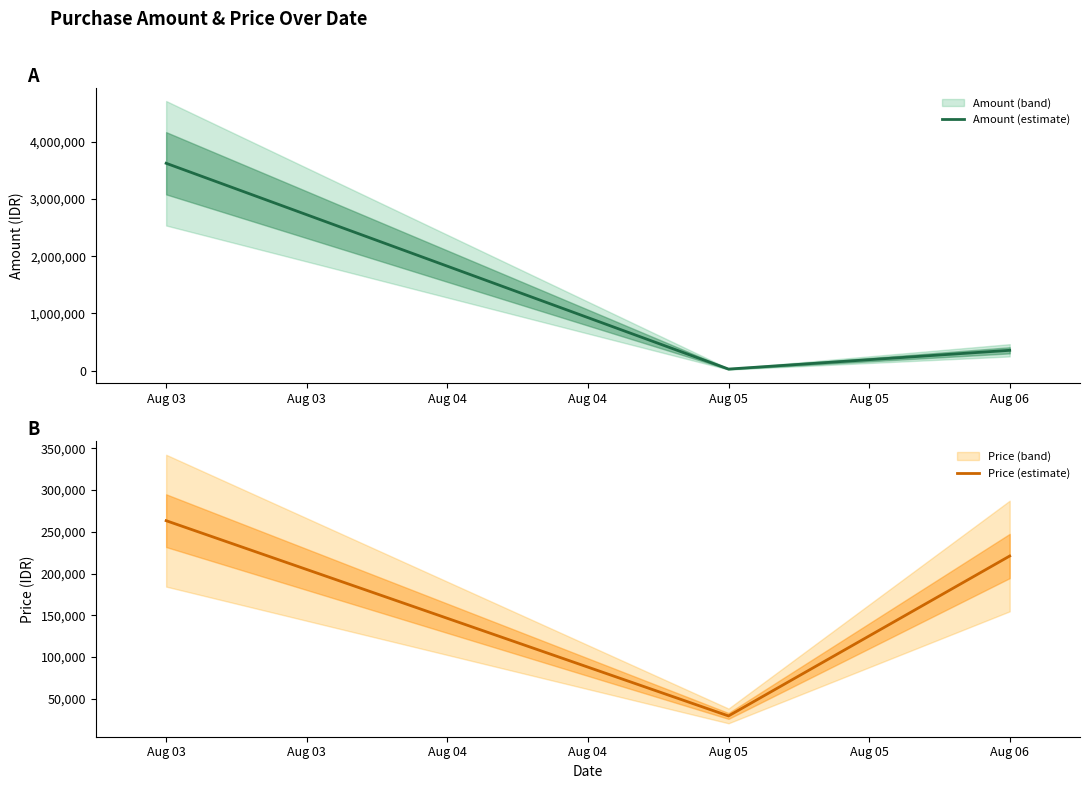

Does the chart display data point markers on the line(s)?

No